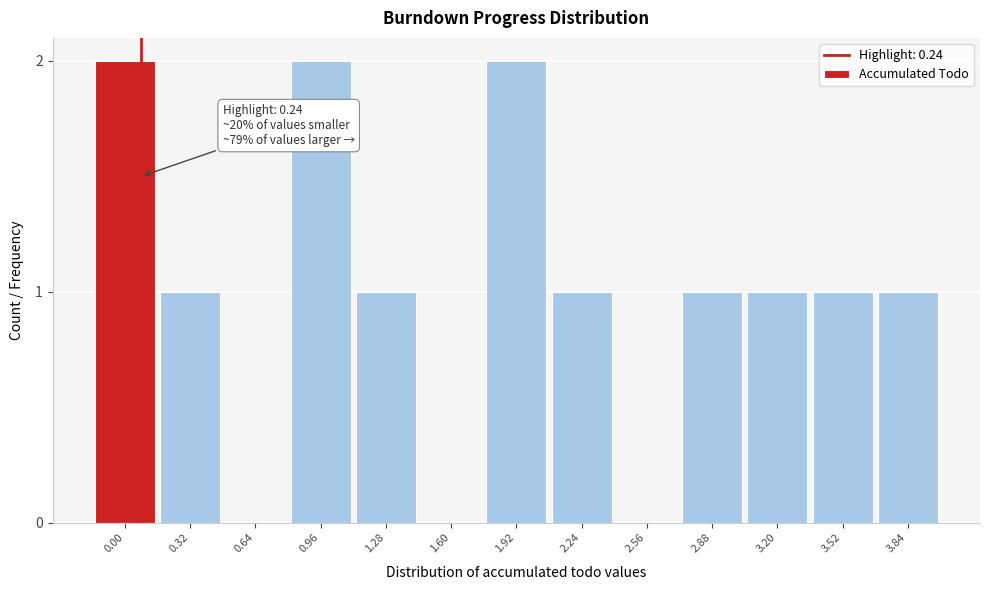

Reading left to right, list all the values displayed in this chart.

0.00=2	0.32=1	0.64=0	0.96=2	1.28=1	1.60=0	1.92=2	2.24=1	2.56=0	2.88=1	3.20=1	3.52=1	3.84=1